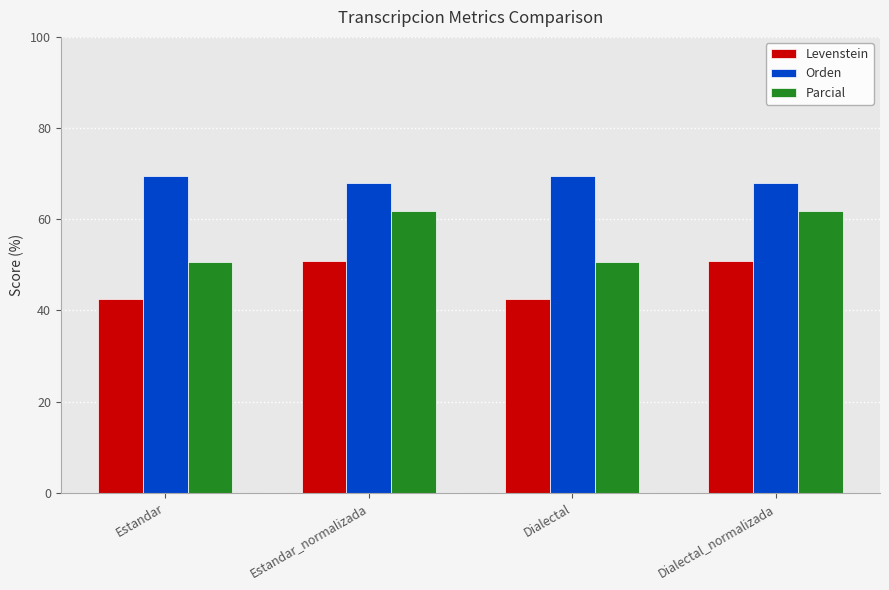

Does the chart contain any negative values?

No